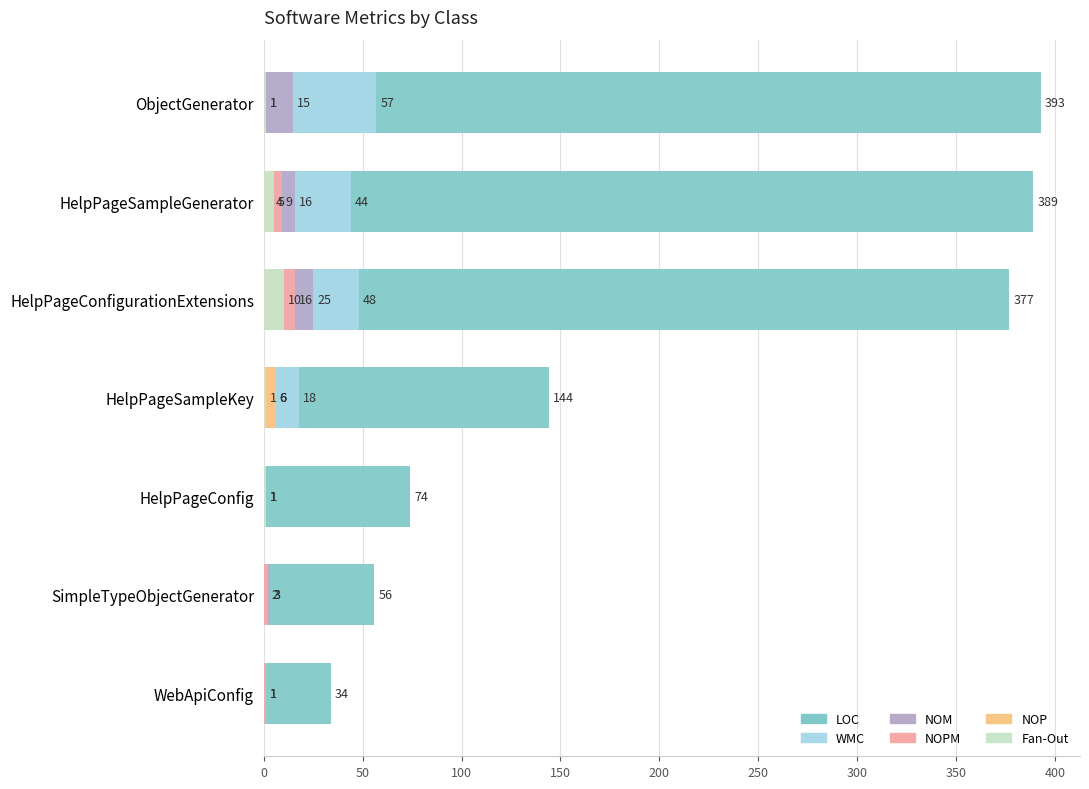

What is the difference between the highest and lowest values at HelpPageConfig?

74